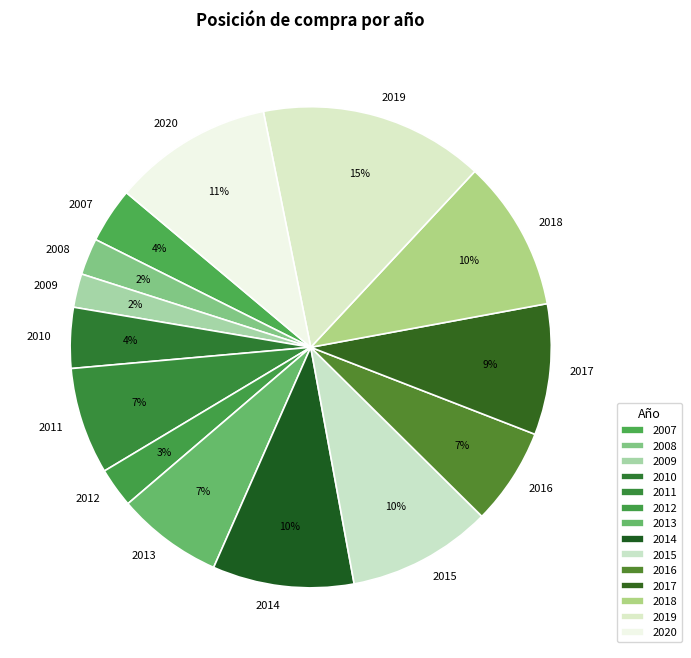

What is the largest slice in the pie chart?

2019